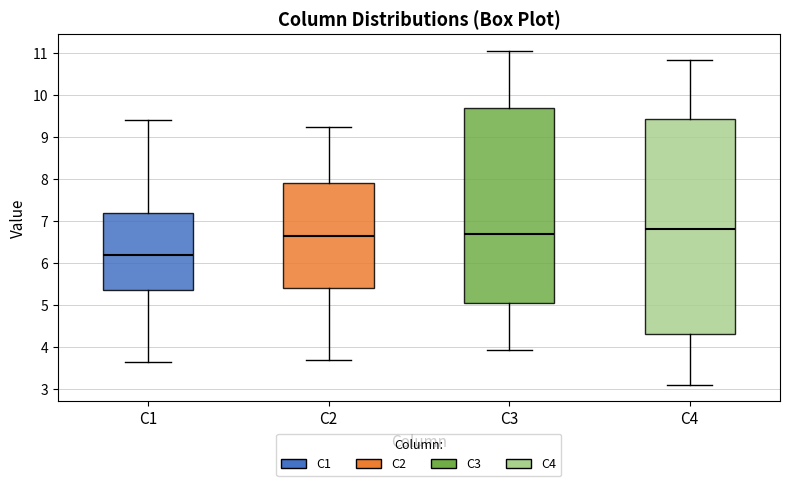

Which box is the tallest, from its lower edge to its upper edge?

C4